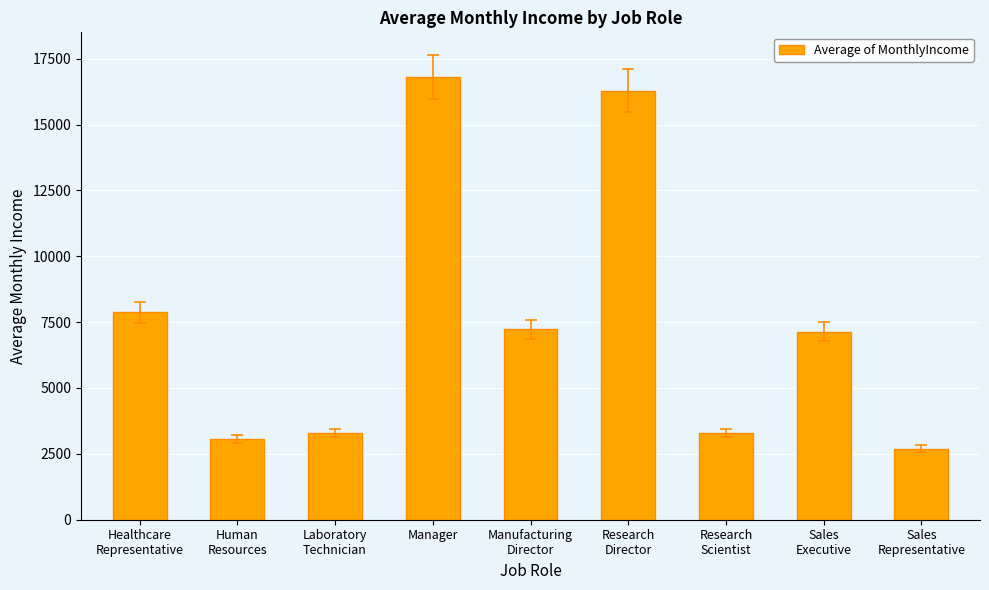

Are the bars horizontal?

No